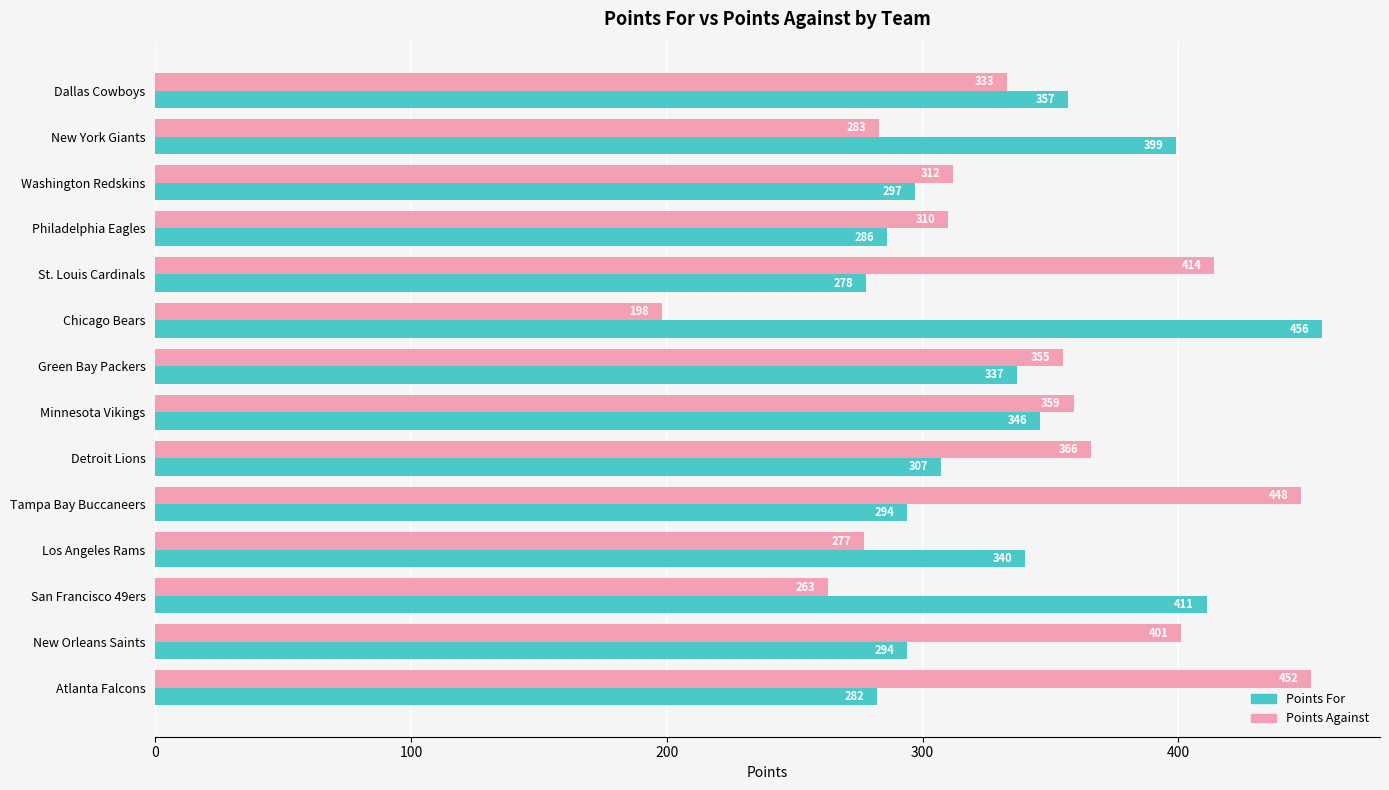

Rank the series by their average value, from lowest to highest.

Points For, Points Against